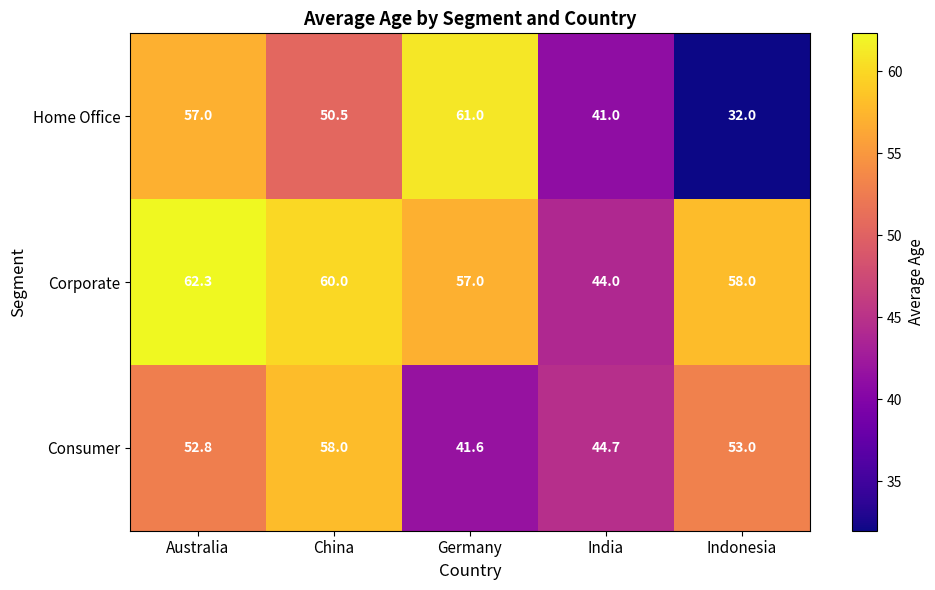

What is the difference between the maximum and minimum values in the Corporate series?

18.3